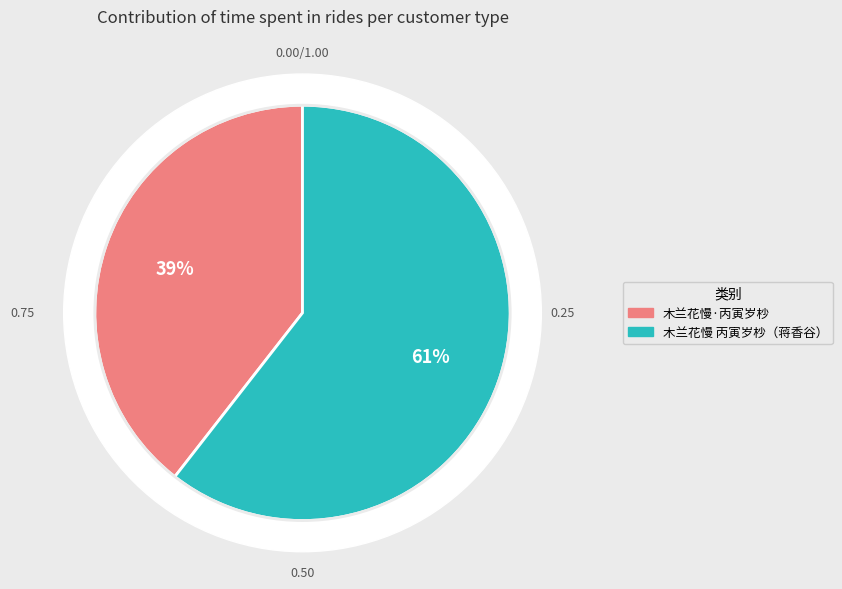

Is there a majority slice in this chart?

Yes